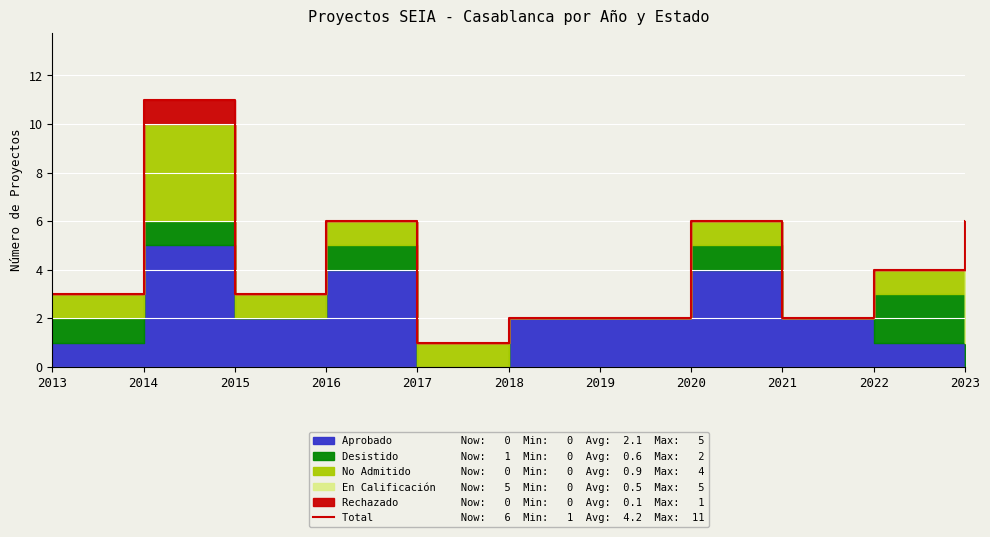

What is the ratio of the value at 2016 to the value at 2019?

3.0